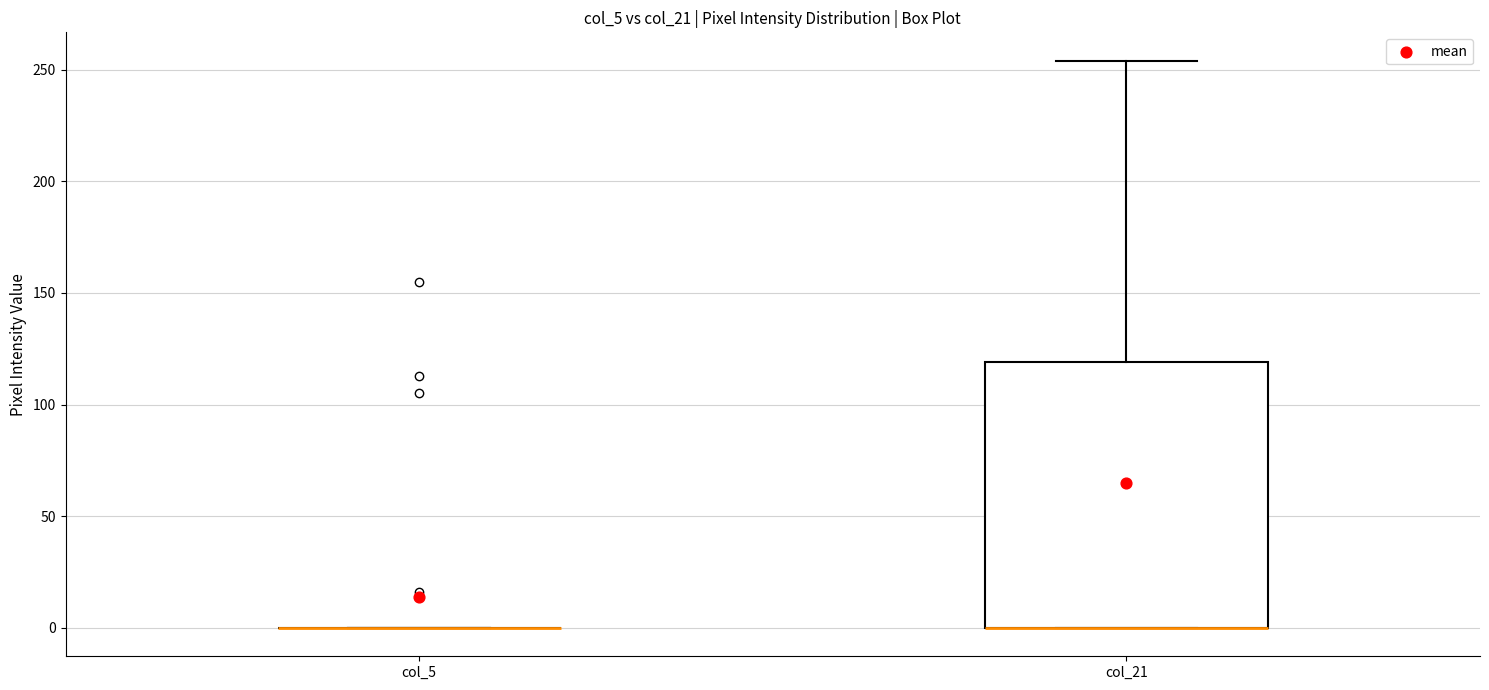

Reading left to right, read every box against the y-axis: the position of its median line, the range the box covers, and the ends of its whiskers. The values are not printed on the chart, so give them approximately, as read against the axis.

col_5: box collapsed to a line at 0, whiskers 0 to 0
col_21: median 0 (drawn on the box's lower edge), box 0 to 120, whiskers 0 to 255